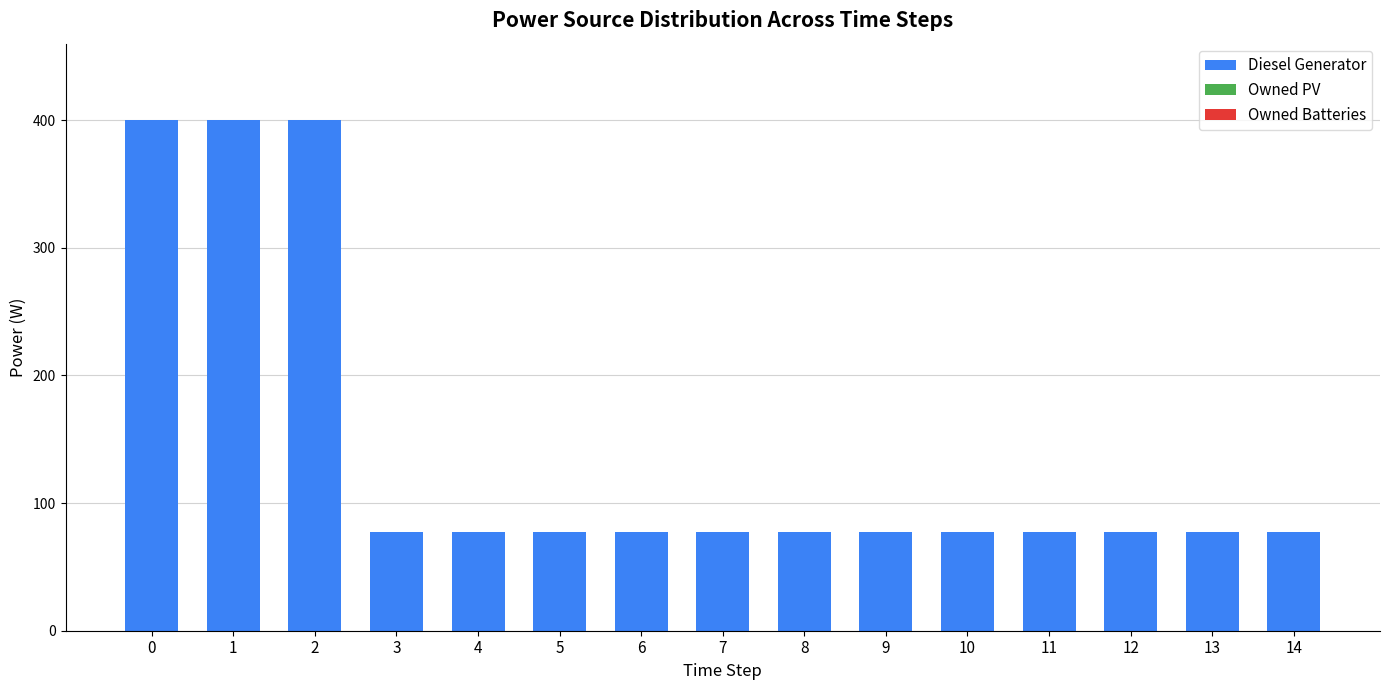

What is the change in value from 2 to 4?

-323